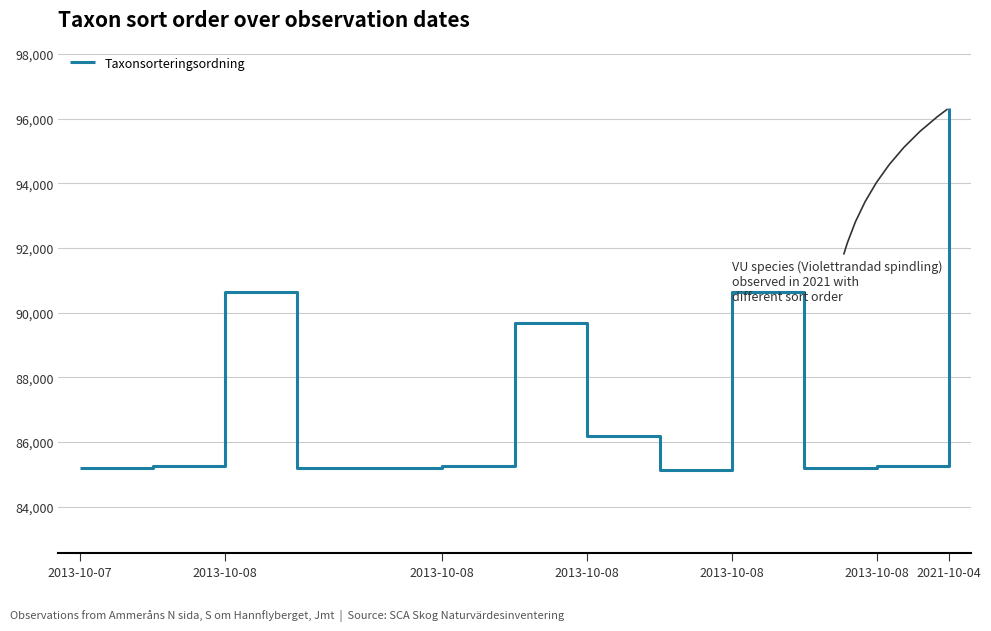

What is the difference between the maximum and minimum values?

11205